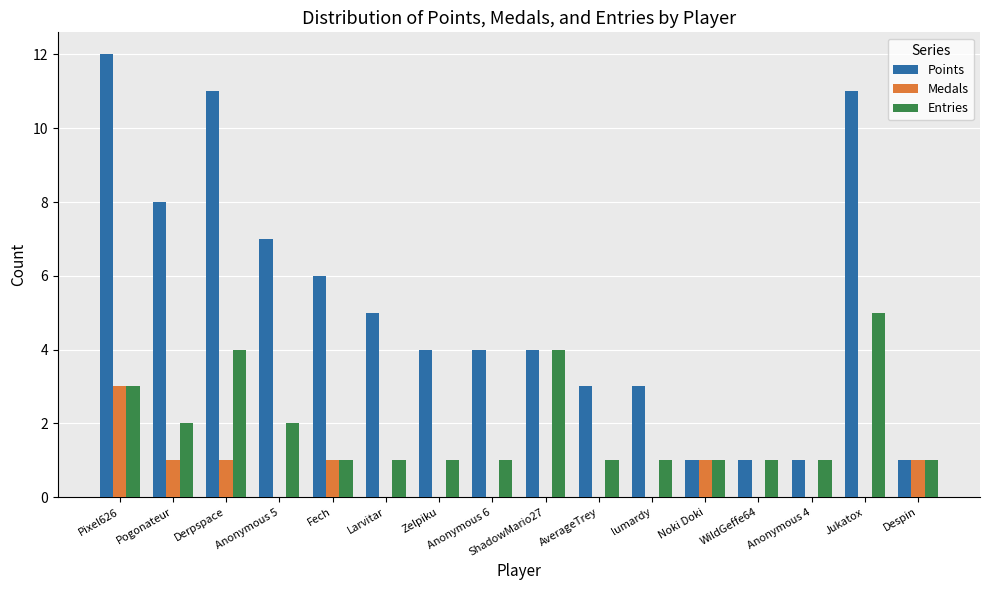

What is the total value across all series at Pixel626?

18